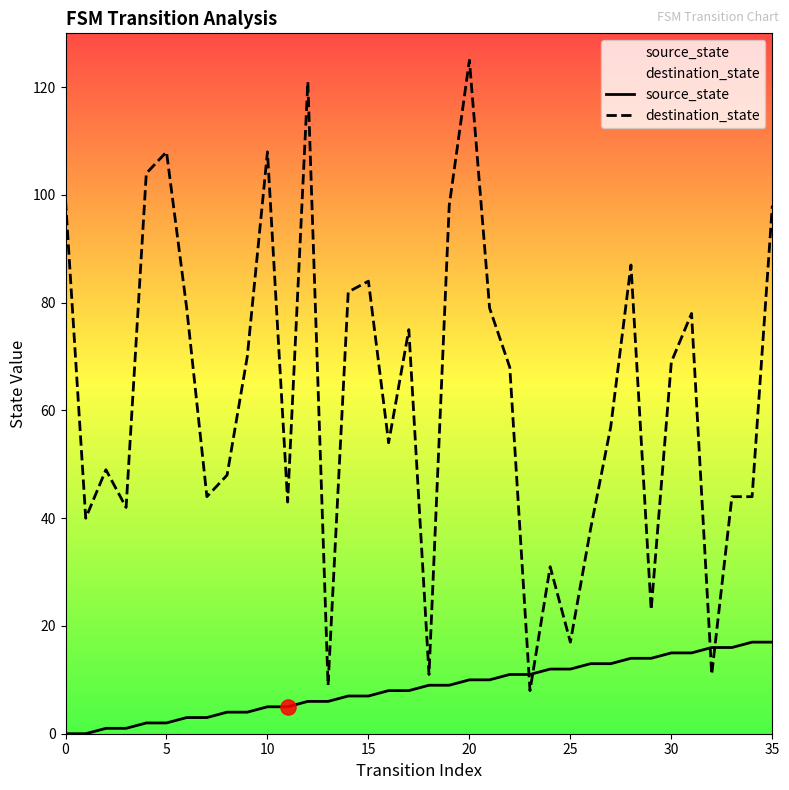

At how many categories does at least one series exceed 22?

31